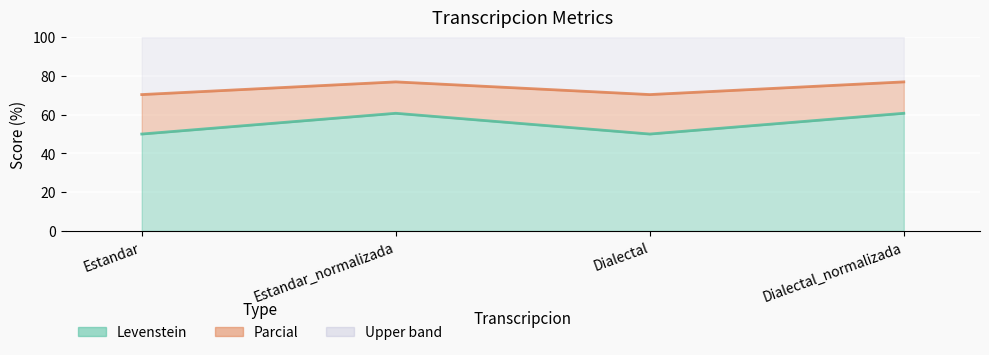

Is it true that Parcial equals 79.9 at Dialectal_normalizada?

False